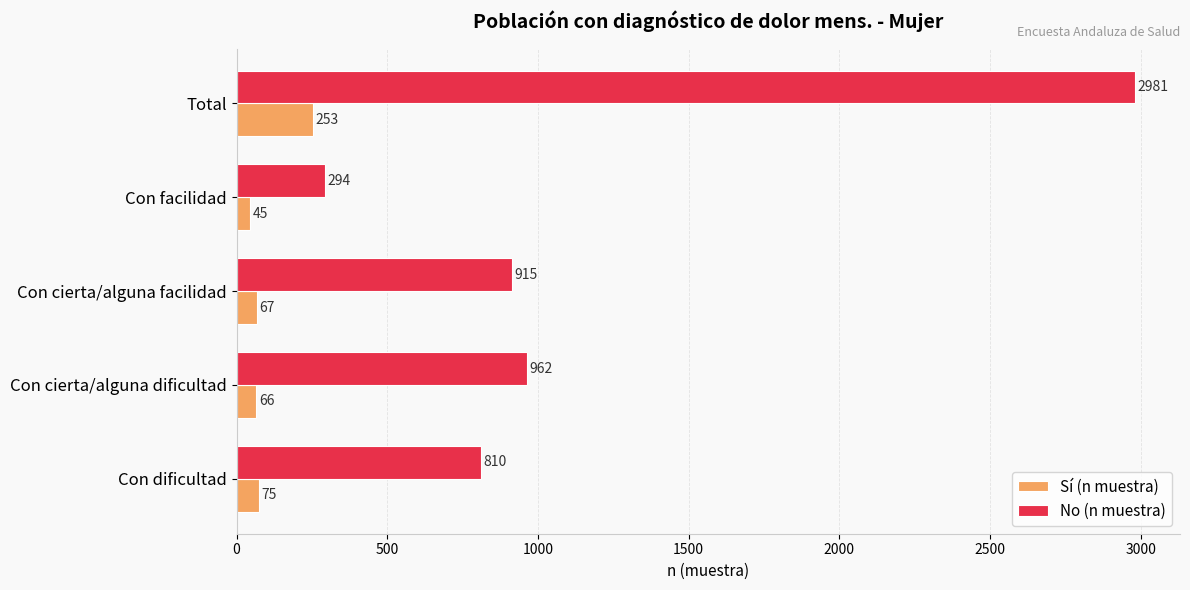

Which series has the largest range (max minus min)?

No (n muestra)